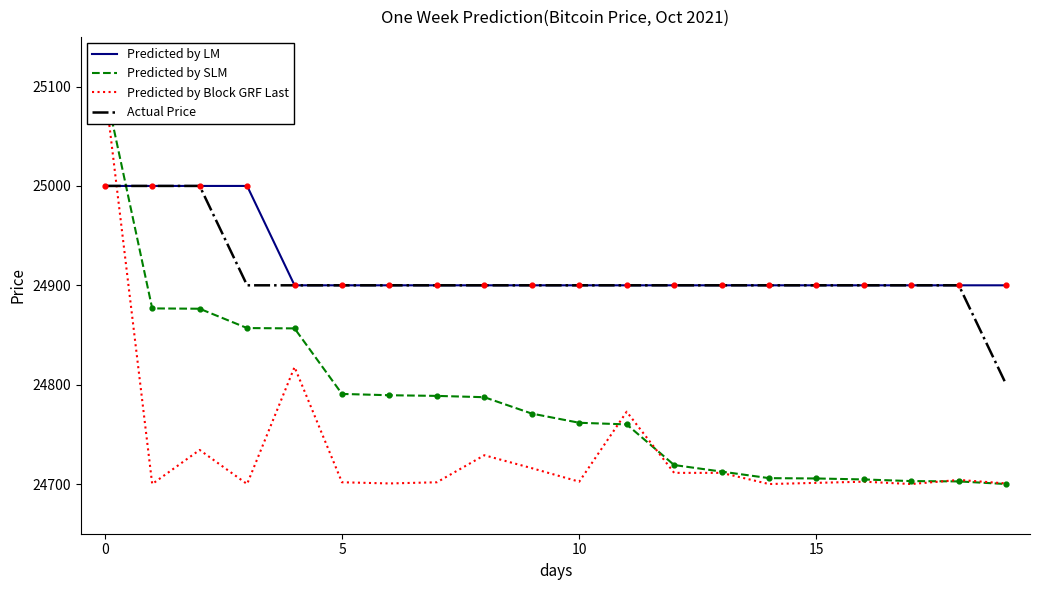

At how many categories does at least one series exceed 25092?

1